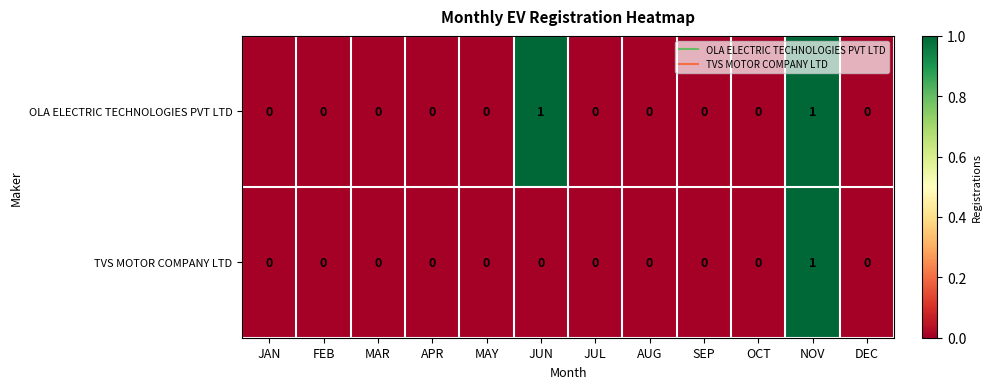

The value of TVS MOTOR COMPANY LTD at JUL is -1. True or false?

False